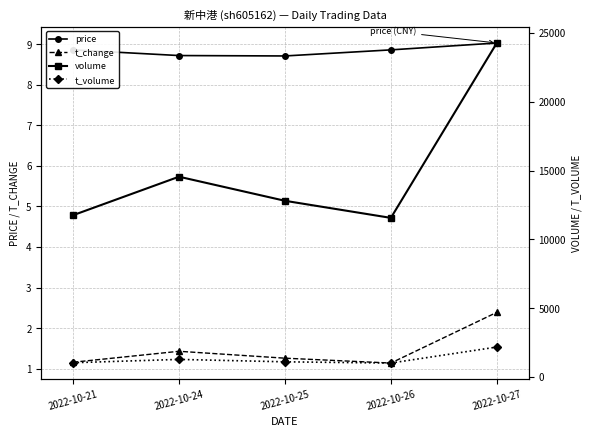

Reading left to right, extract all data points from this chart.

price: 8.9	8.7	8.7	8.9	9.0
t_change: 1.2	1.4	1.3	1.1	2.4
volume: 11758.0	14554.0	12805.0	11564.0	24265.0
t_volume: 1046.0	1287.0	1112.0	1022.0	2185.0